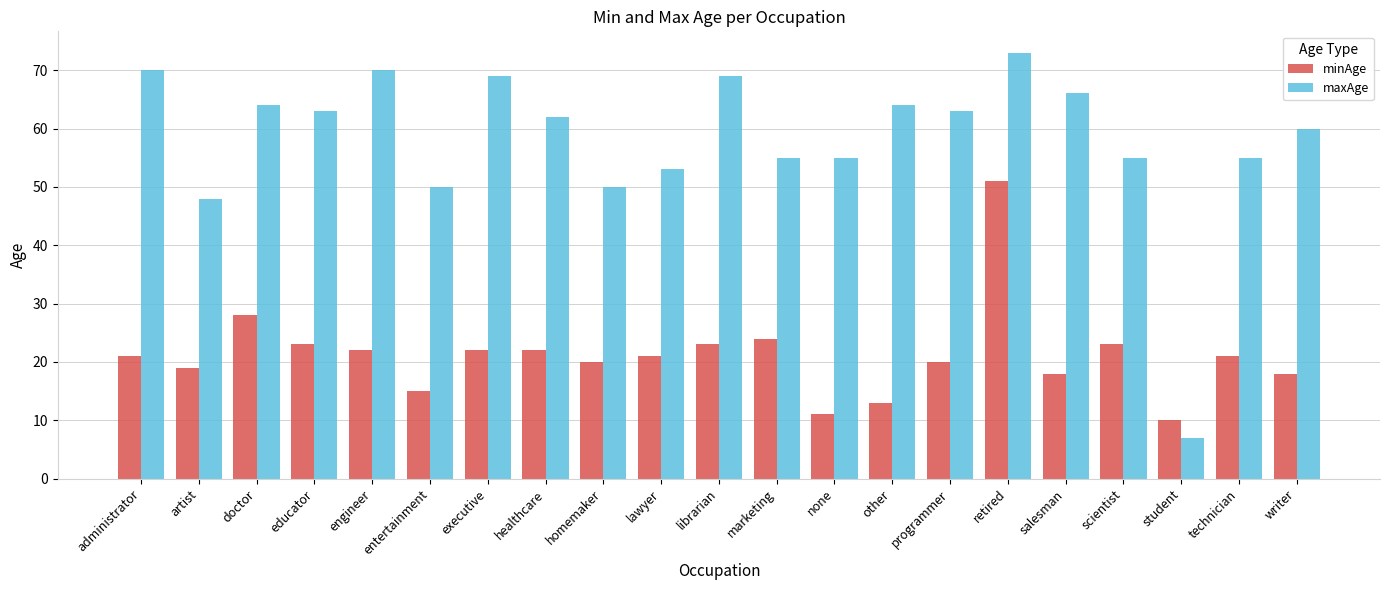

Rank the series by their average value, from lowest to highest.

minAge, maxAge